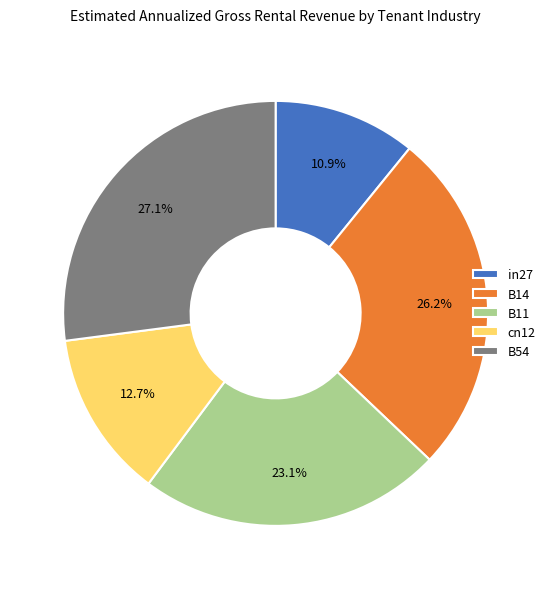

What percentage do B11 and in27 together represent?

34.0%